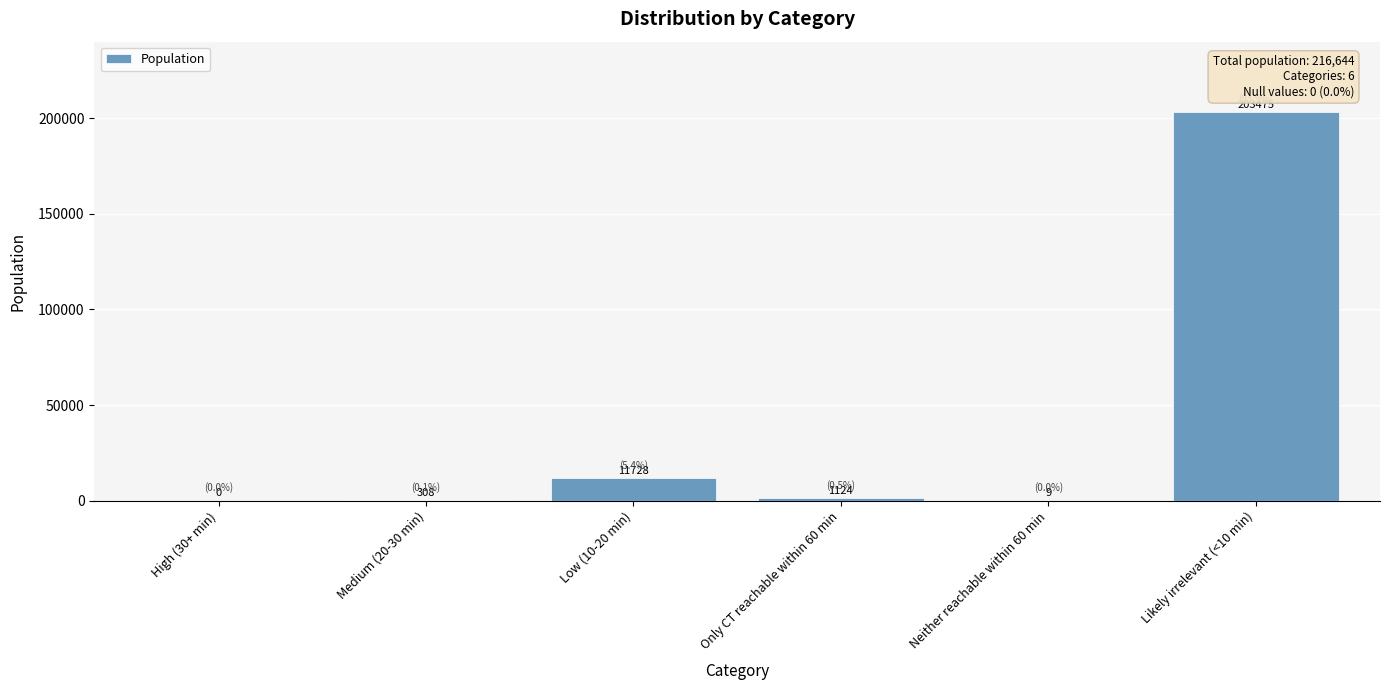

Is it true that the value at Likely irrelevant (<10 min) is 203475?

True